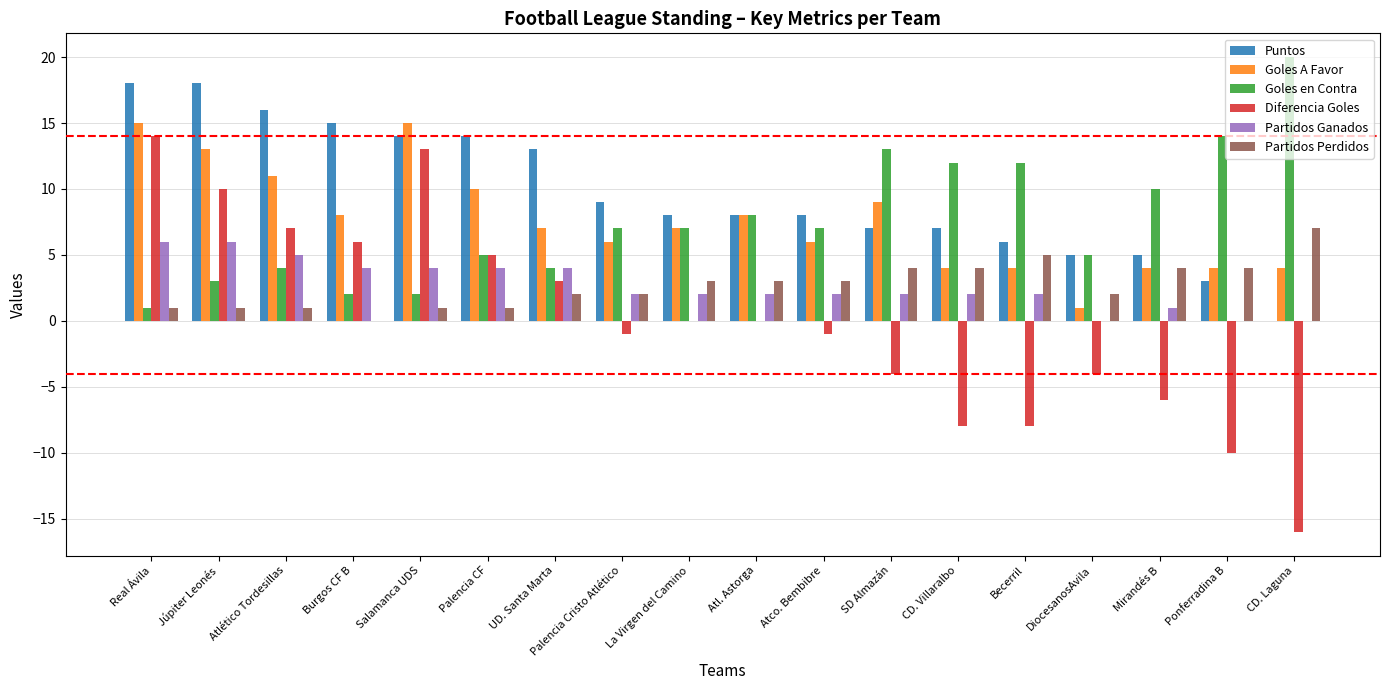

Count the number of categories in the chart.

18